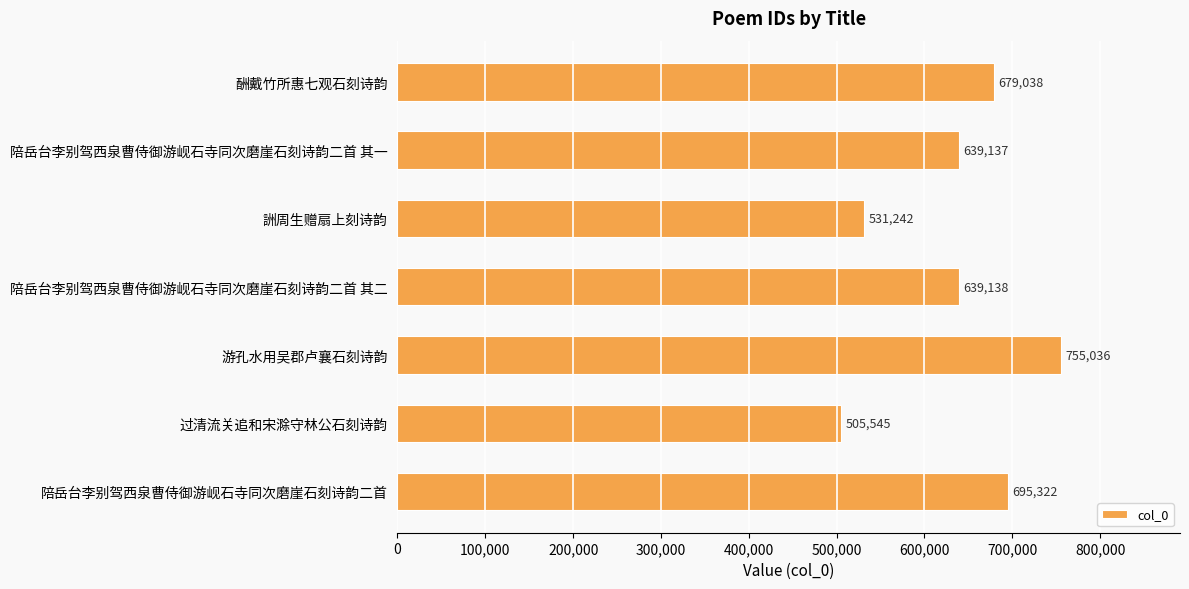

What is the label of the 7th bar from the top?

陪岳台李别驾西泉曹侍御游岘石寺同次磨崖石刻诗韵二首